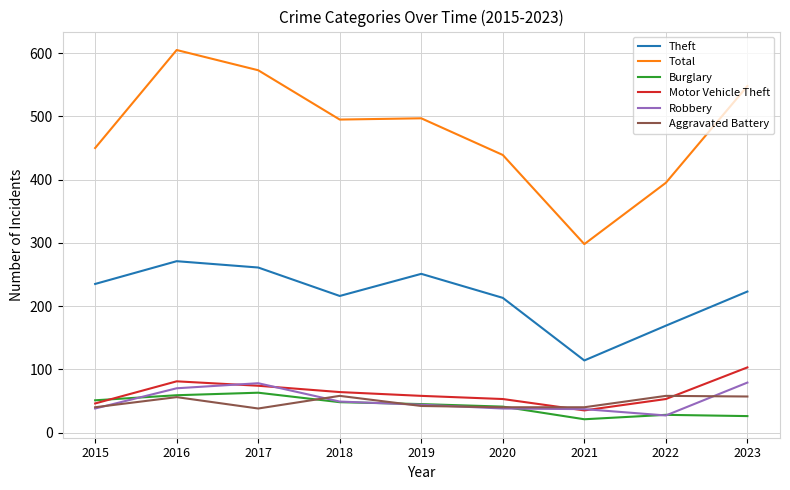

What is the total value across all series at 2023?

1036